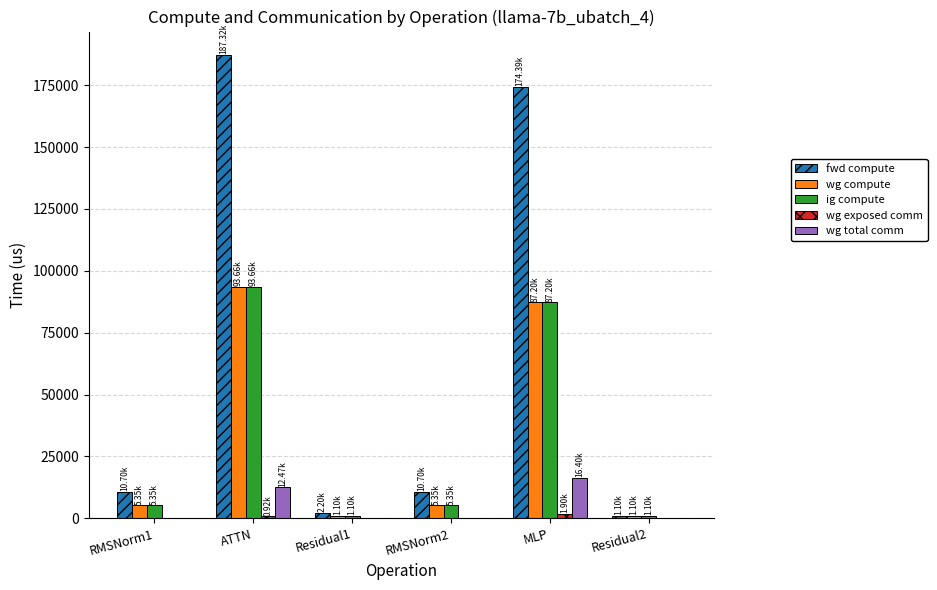

Which series has the largest range (max minus min)?

fwd compute